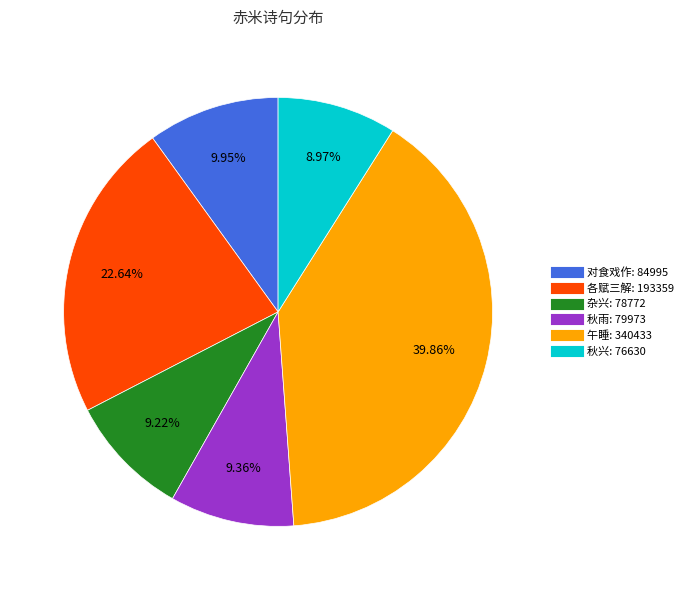

Does any single category account for the majority?

No